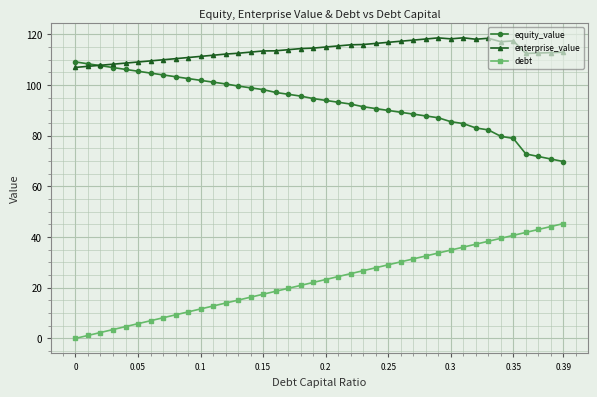

What is the maximum value for equity_value?

109.0